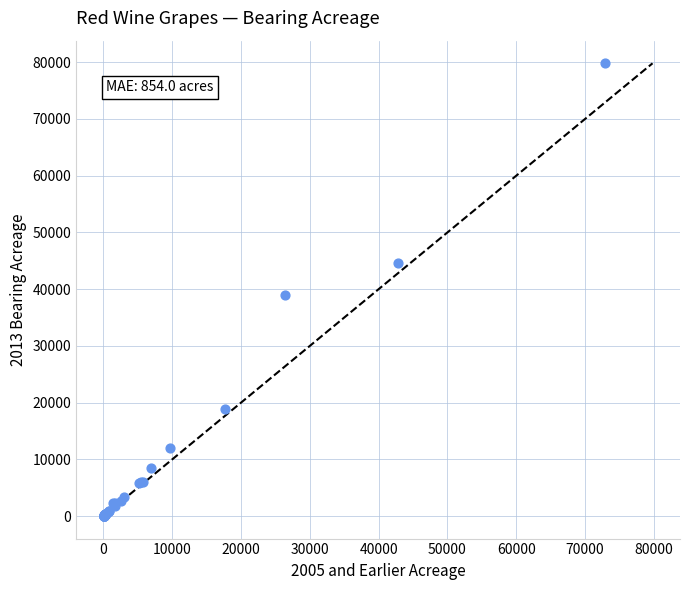

What Y value in the scatter plot is closest to 39925?

38999